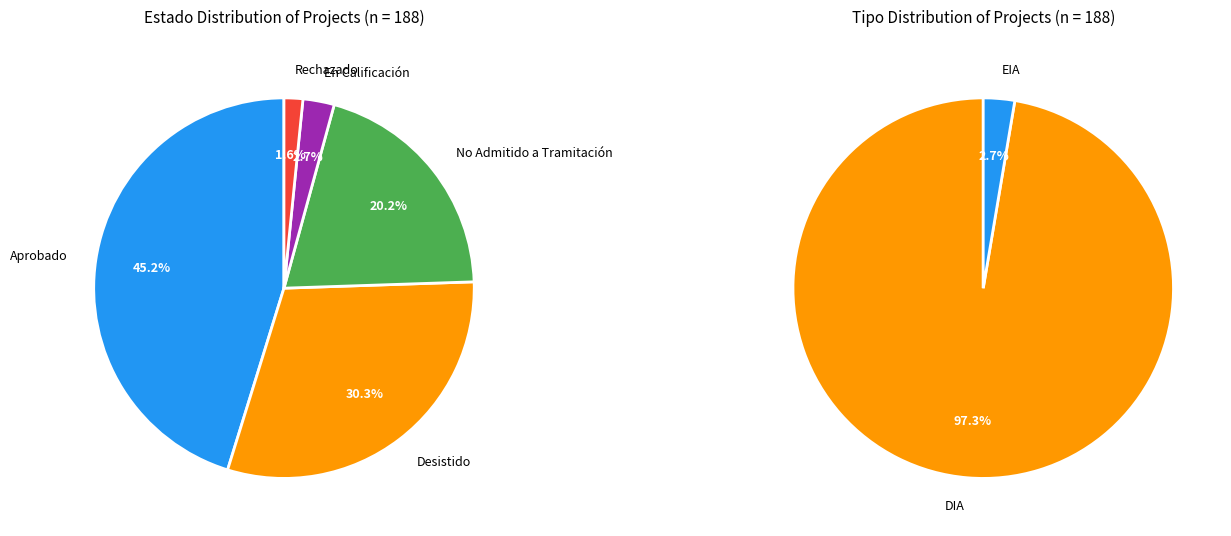

Count the number of slices in the pie.

5